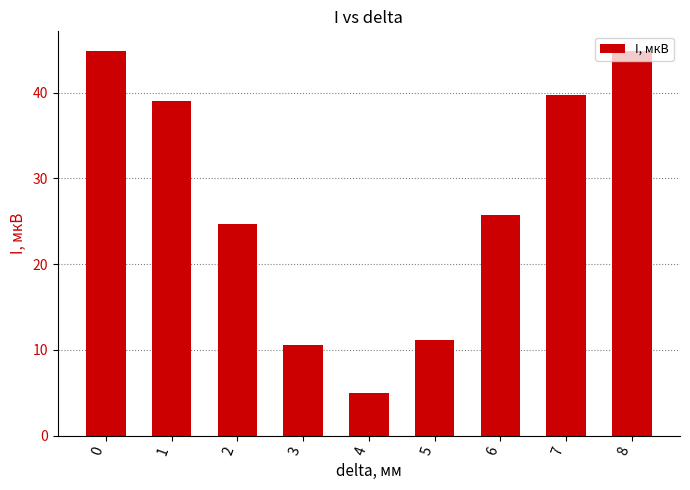

What is the sum of the values at 7 and 6?

65.4